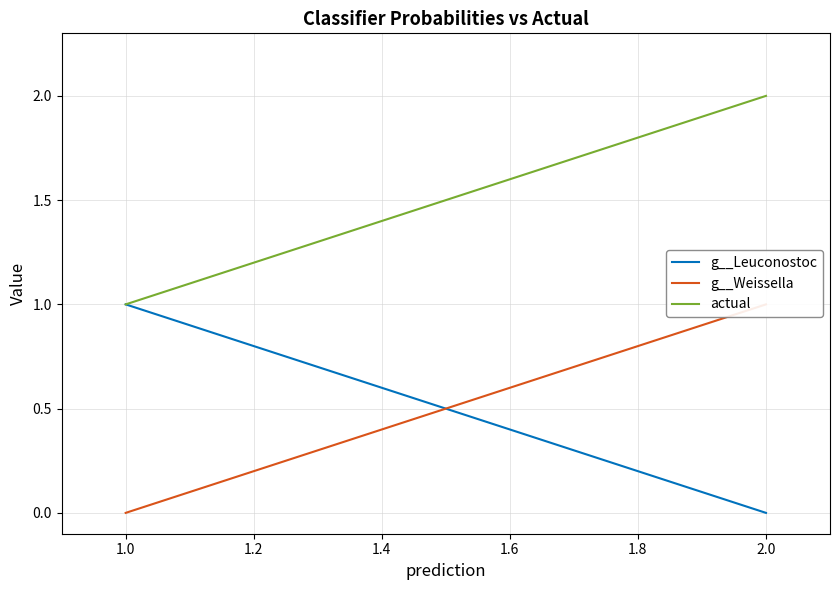

At 1.0, list the series in order from smallest to largest.

g__Weissella, g__Leuconostoc, actual